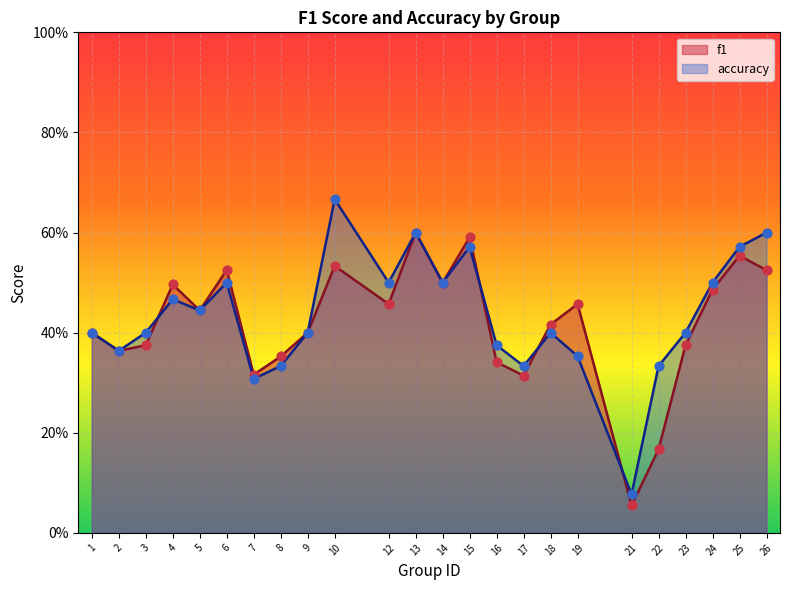

Which series has the widest spread of Y values?

accuracy